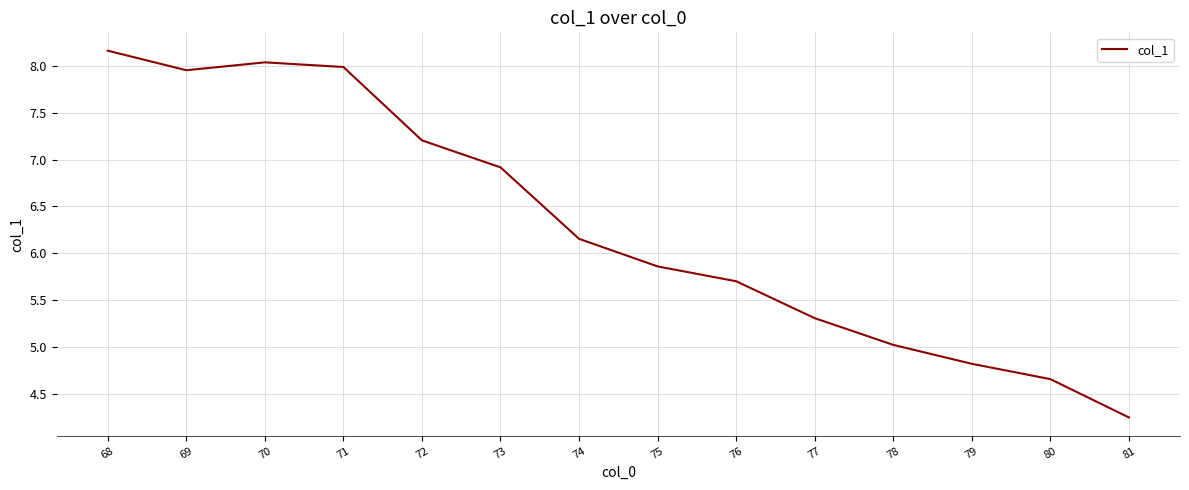

At which category does the chart reach its peak across all series?

68